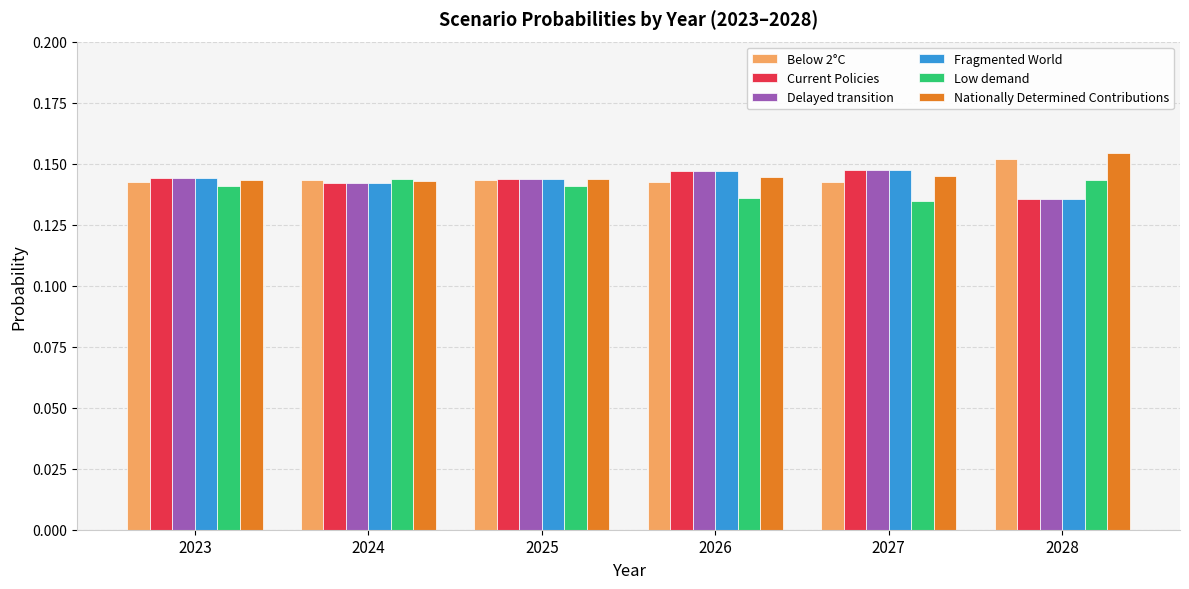

How many bars are there in each group?

6